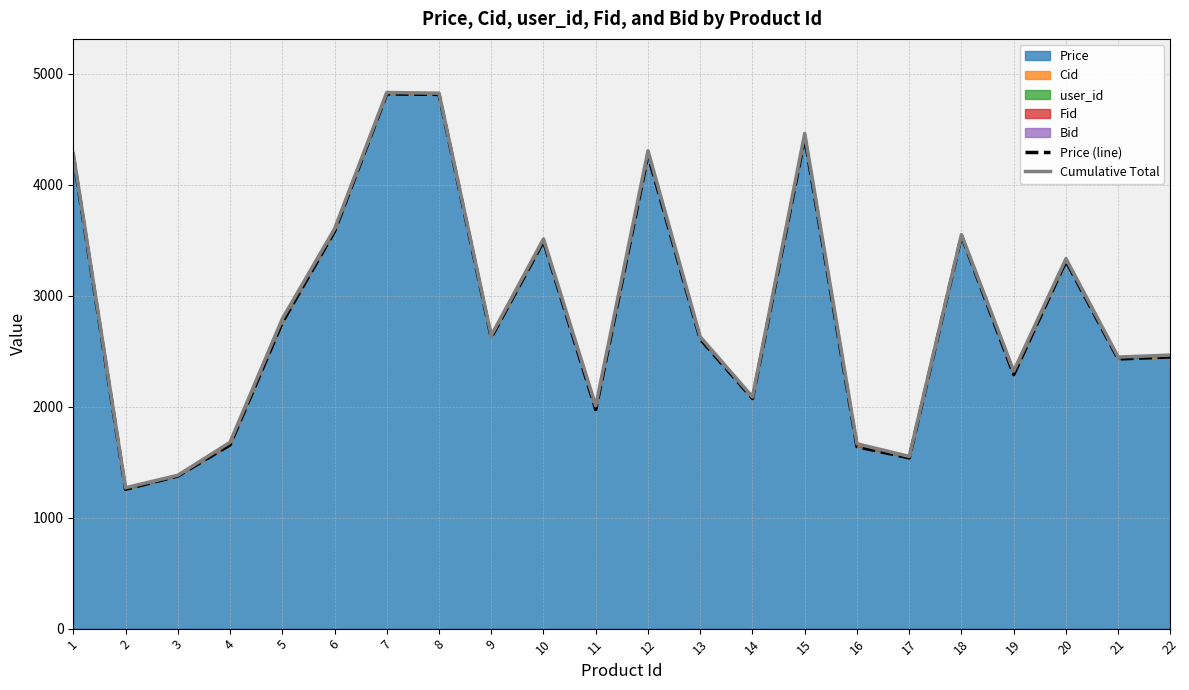

Reading right to left, transcribe all the data shown in this chart.

Price (line): 22=2447	21=2429	20=3310	19=2288	18=3539	17=1538	16=1639	15=4422	14=2073	13=2608	12=4266	11=1973	10=3489	9=2623	8=4812	7=4816	6=3578	5=2757	4=1655	3=1374	2=1255	1=4260
Cumulative Total: 22=2464	21=2446	20=3332	19=2320	18=3549	17=1551	16=1665	15=4460	14=2087	13=2629	12=4304	11=2007	10=3510	9=2640	8=4823	7=4829	6=3600	5=2790	4=1678	3=1381	2=1269	1=4281